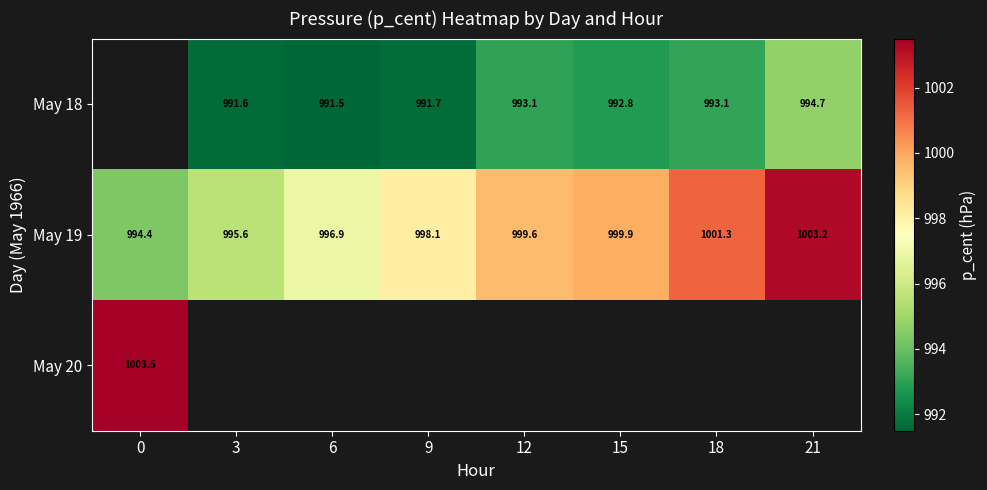

What is the minimum value for May 20?

1003.5